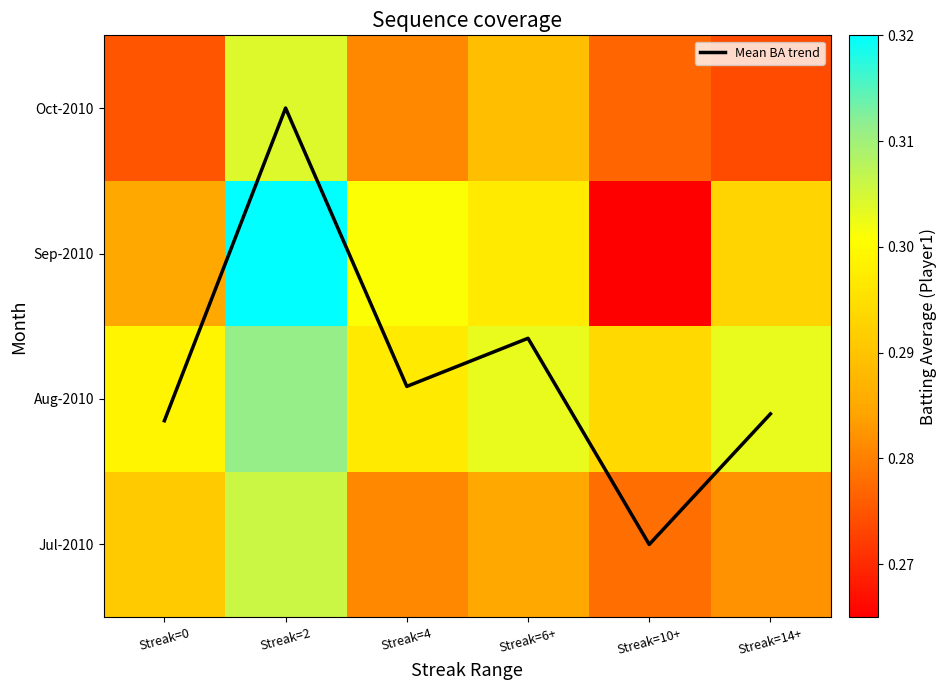

At which category is the sum across all series the highest?

Streak=2